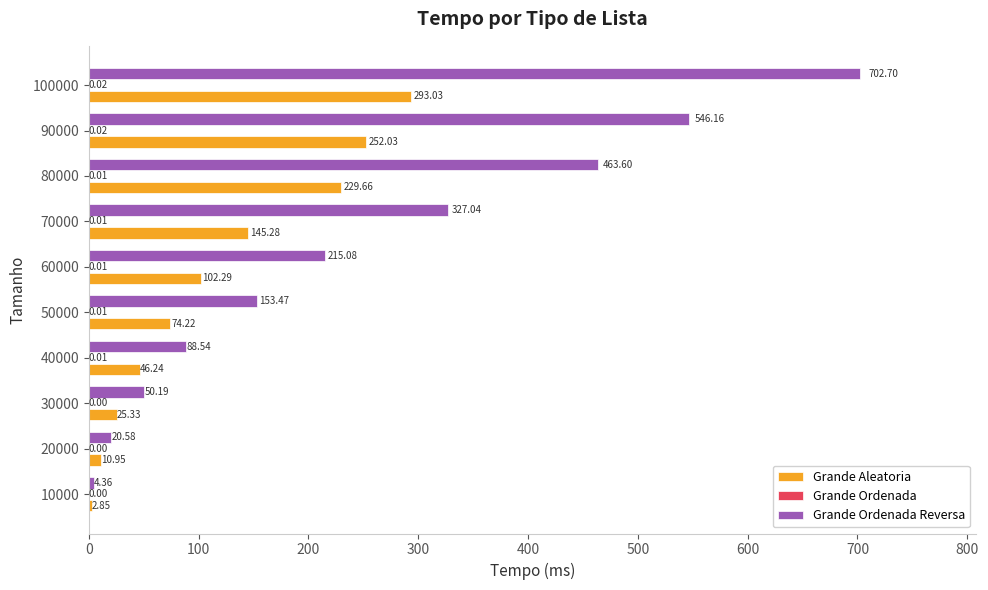

At which label is Grande Aleatoria closest to 147?

70000